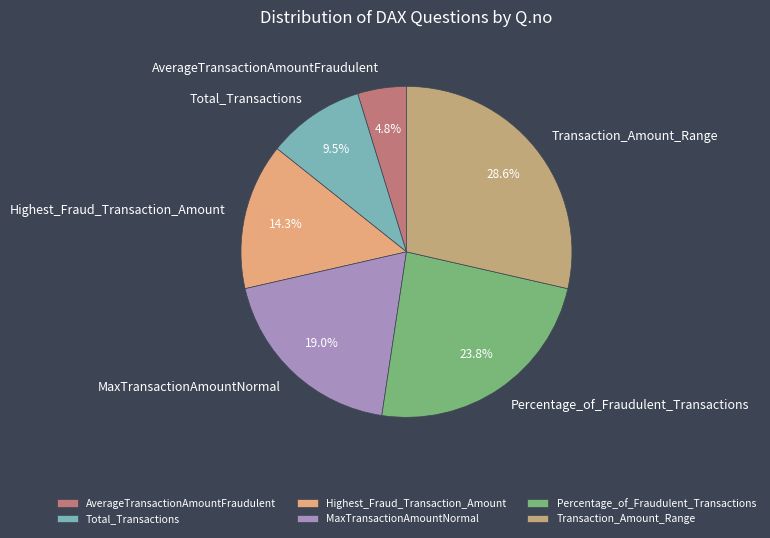

What is the smallest slice in the pie chart?

AverageTransactionAmountFraudulent